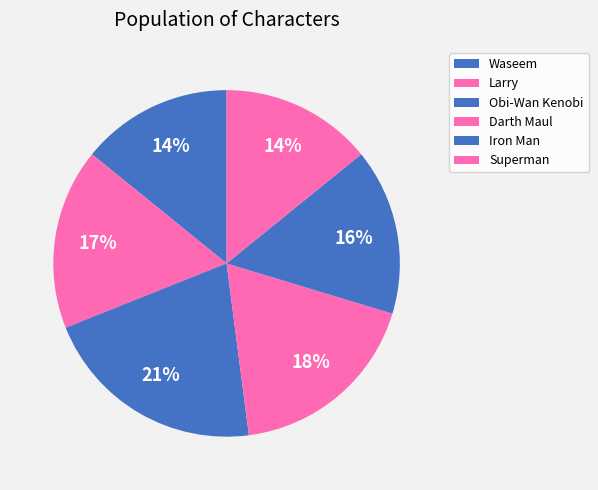

How many segments does this pie chart have?

6